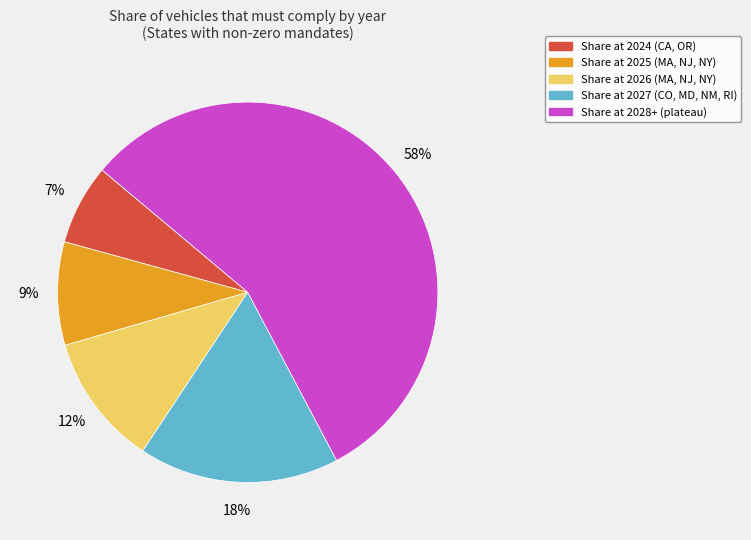

Count the number of slices in the pie.

5